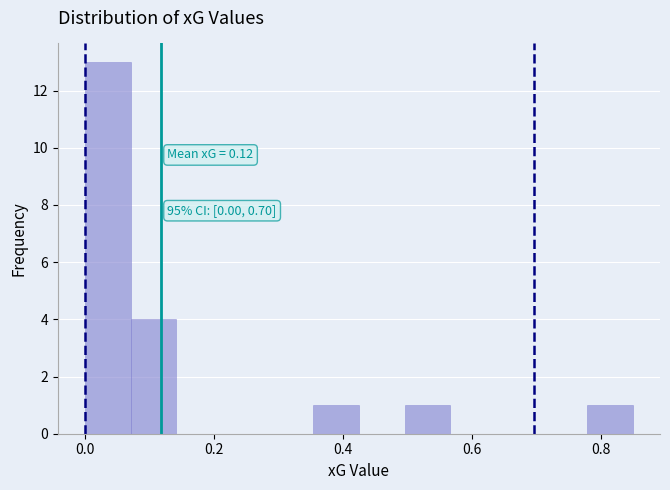

Read against the x-axis, roughly where is the centre of the tallest bar?

0.04